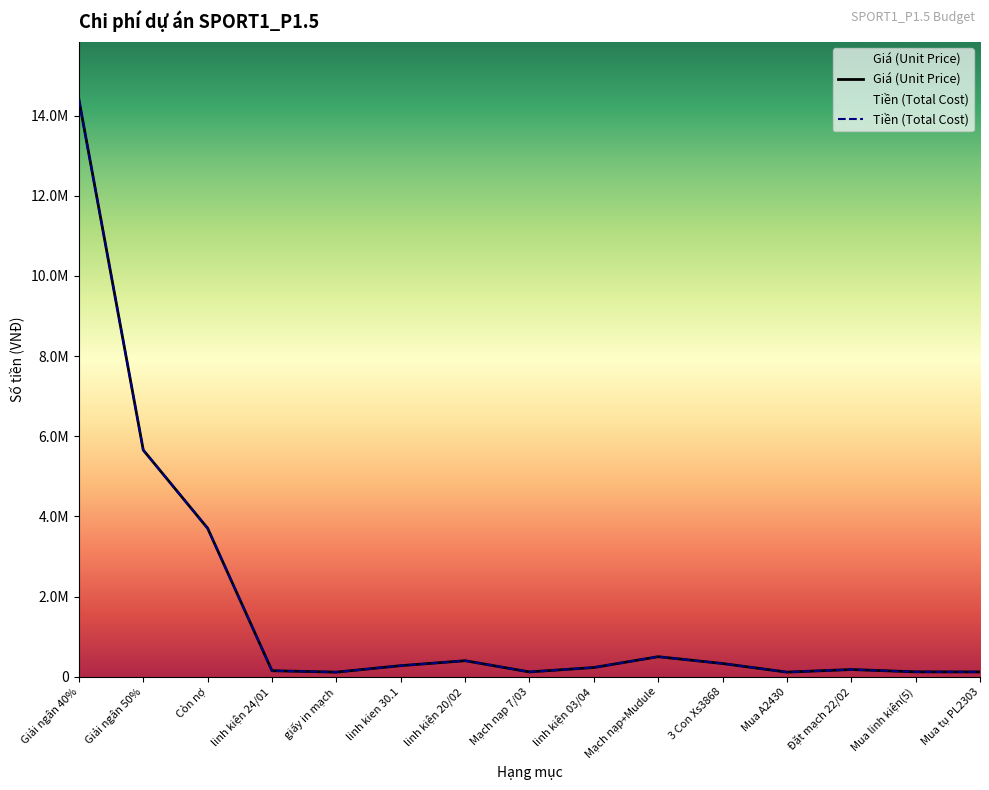

Is the value of Tiền (Total Cost) at Giải ngân 40% greater than the value of Giá (Unit Price) at Đặt mạch 22/02?

Yes